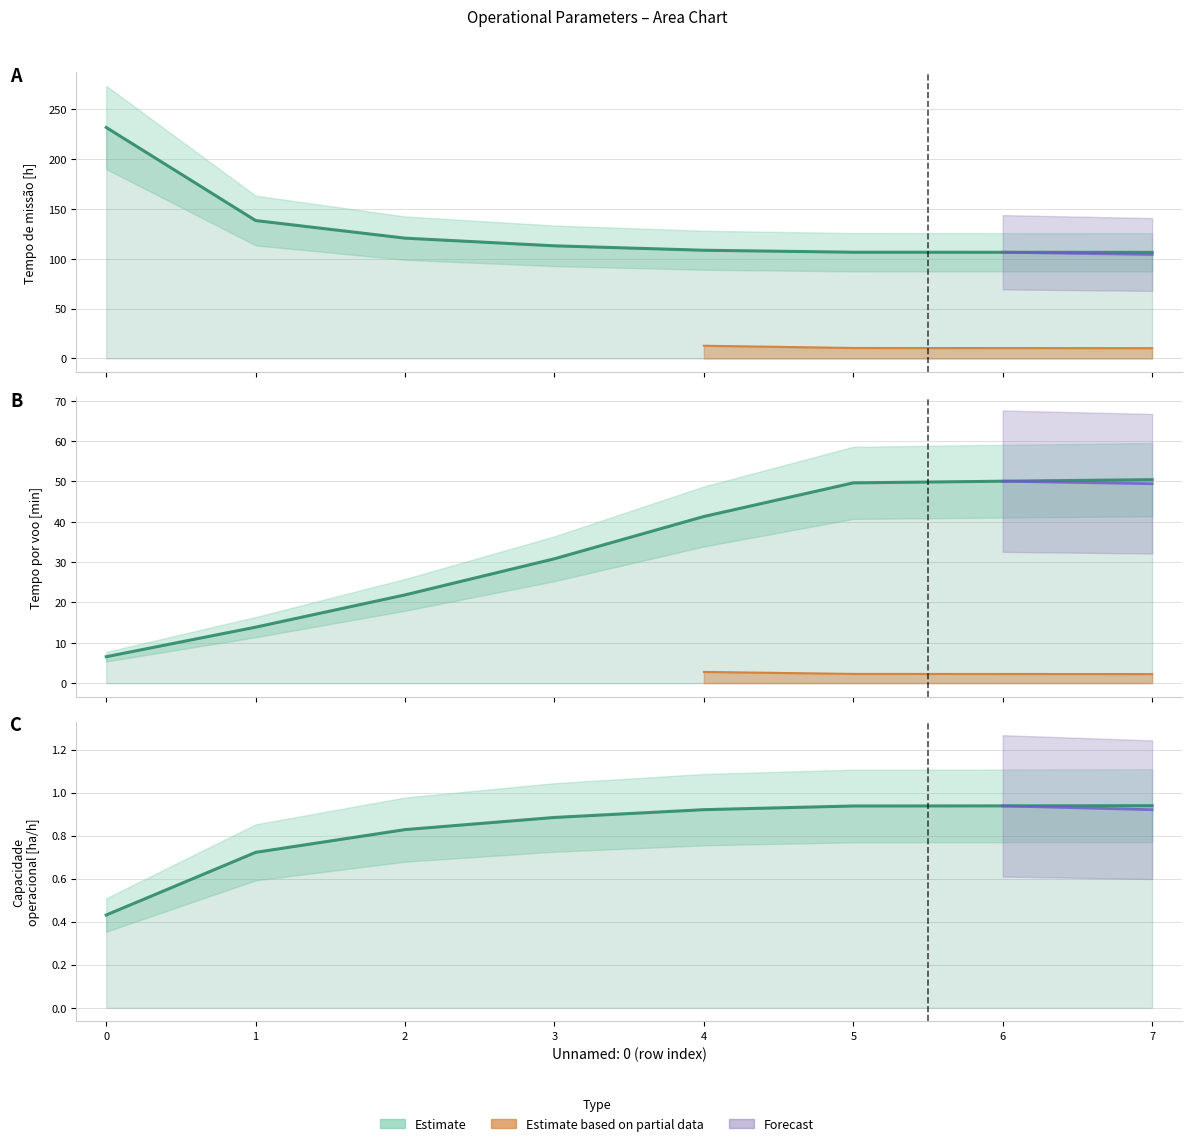

What is the value of the Tempo de missao [h] point at the 5th from the left?

108.6